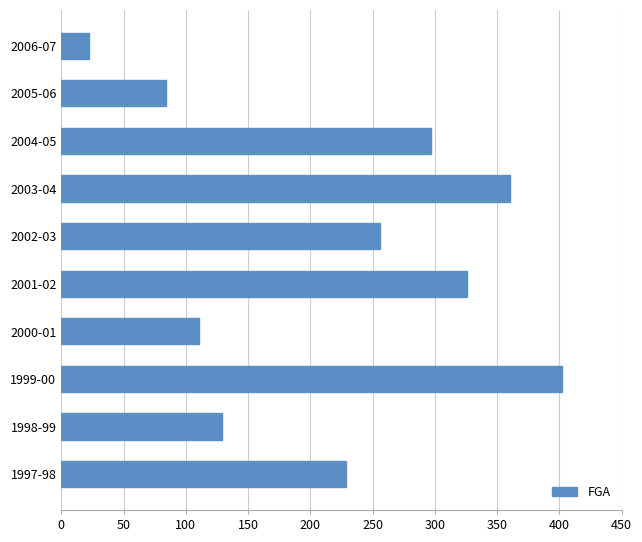

What is the smallest value displayed?

22